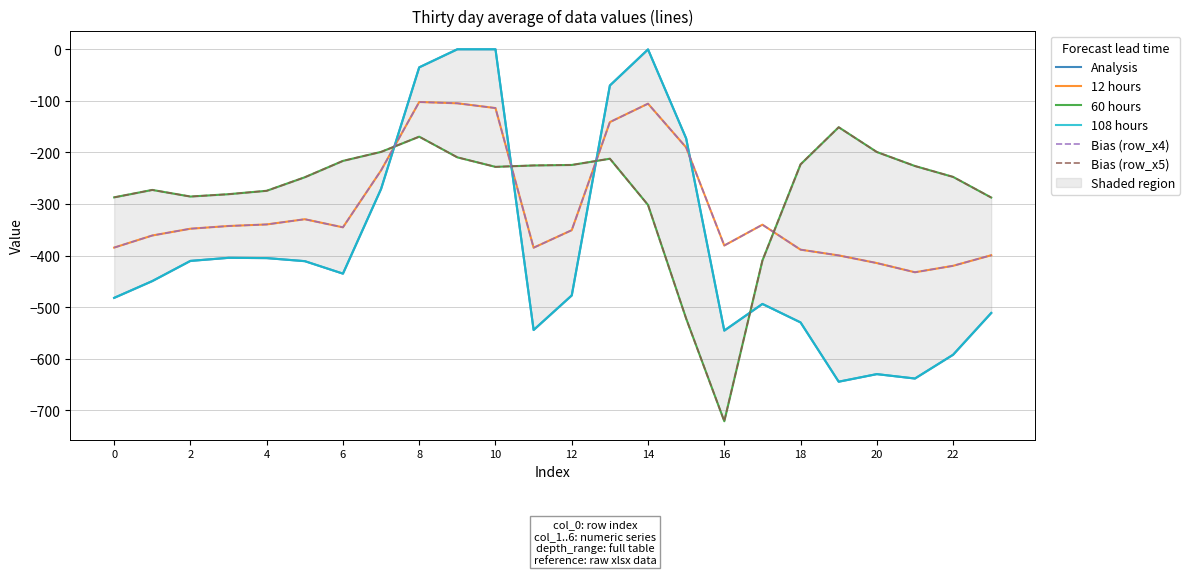

True or false: 108 hours and Bias (row_x5) cross at least once.

True